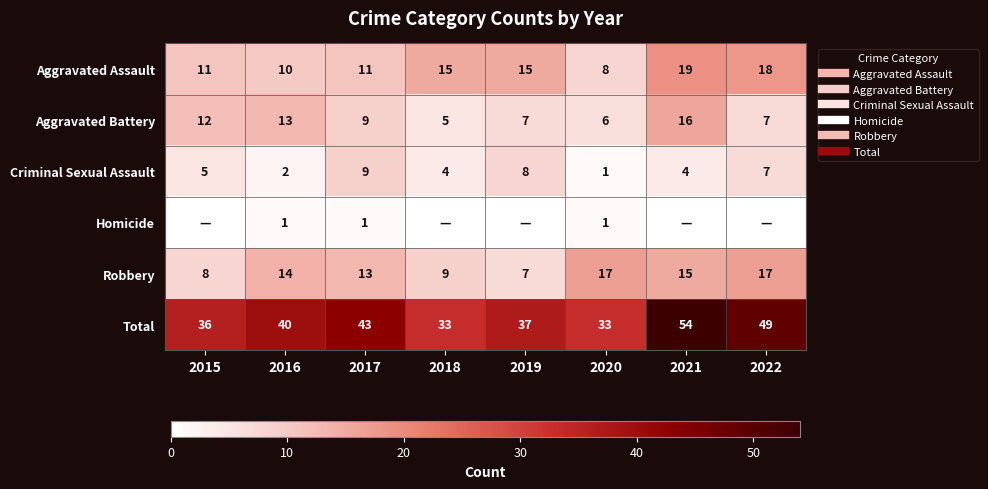

Which series has the largest total across all categories?

Total